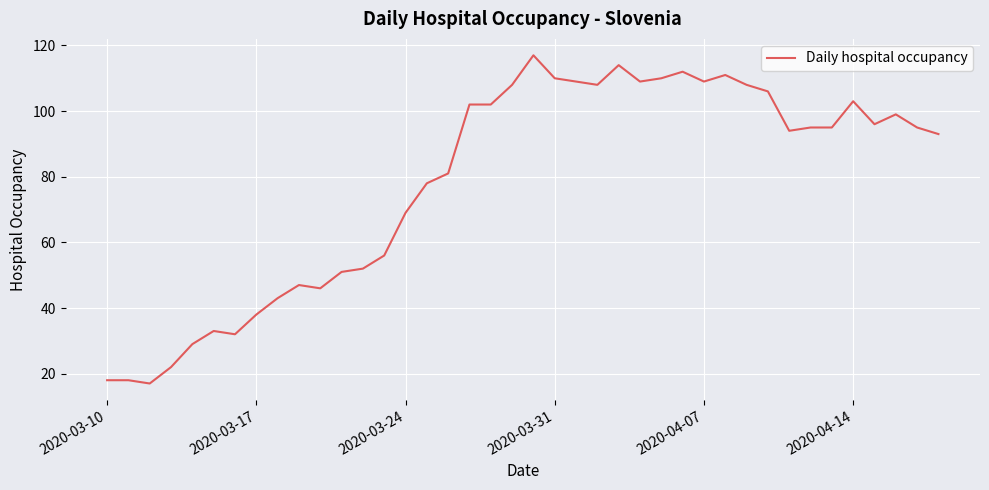

What is the difference between the maximum and minimum values?

100